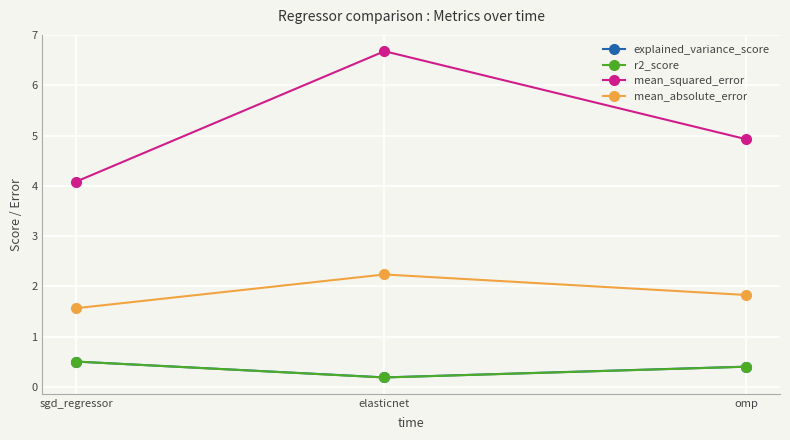

What is the difference between the highest and lowest values at omp?

4.5